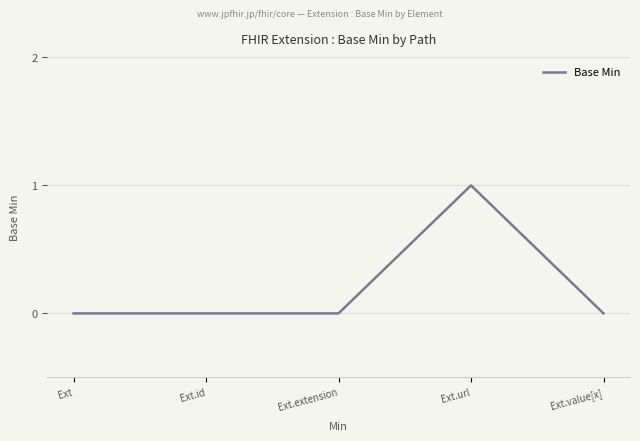

Reading left to right, what are all the values shown in this chart?

Ext=0	Ext.id=0	Ext.extension=0	Ext.url=1	Ext.value[x]=0